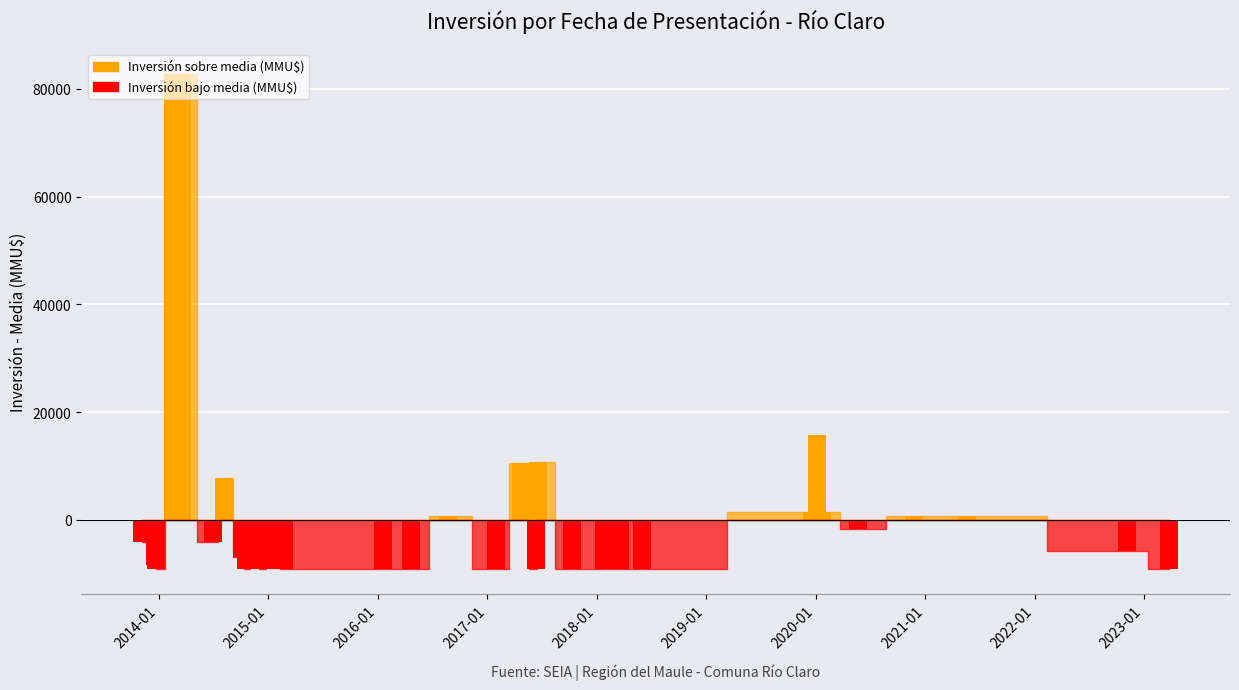

The value at 13/11/2014 is 12139. True or false?

False